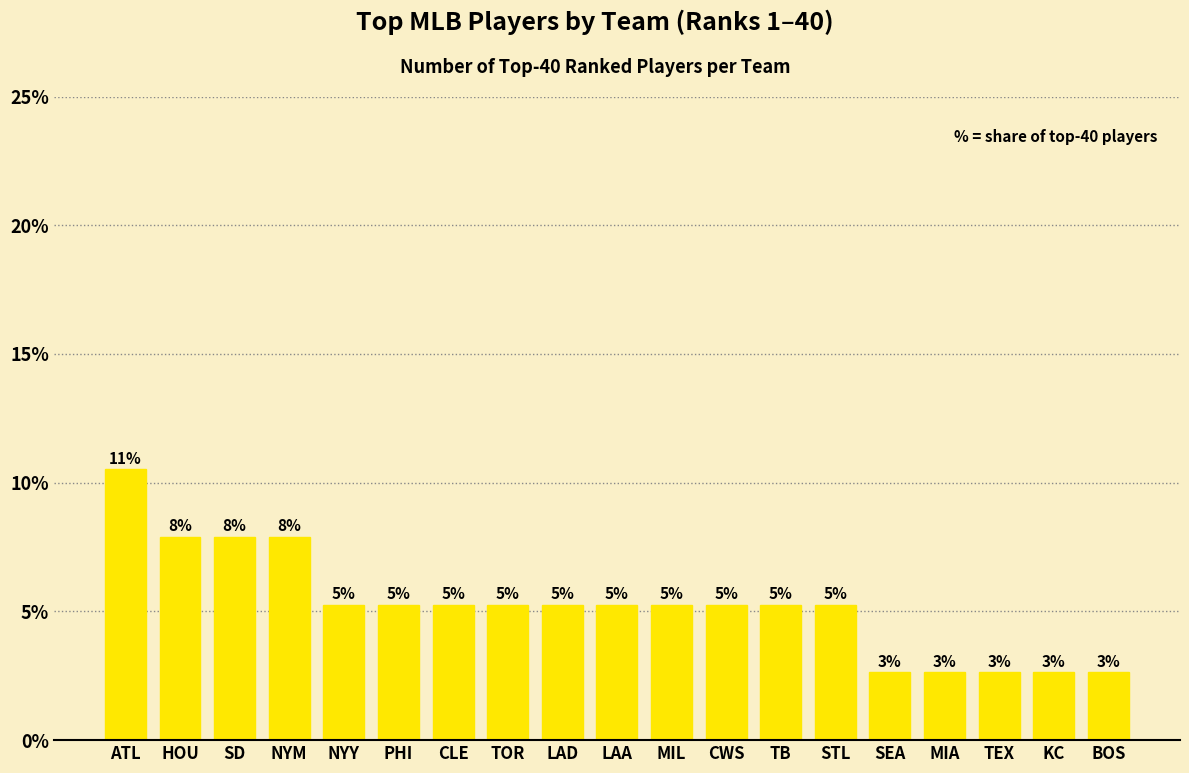

How many bars are there in total?

19